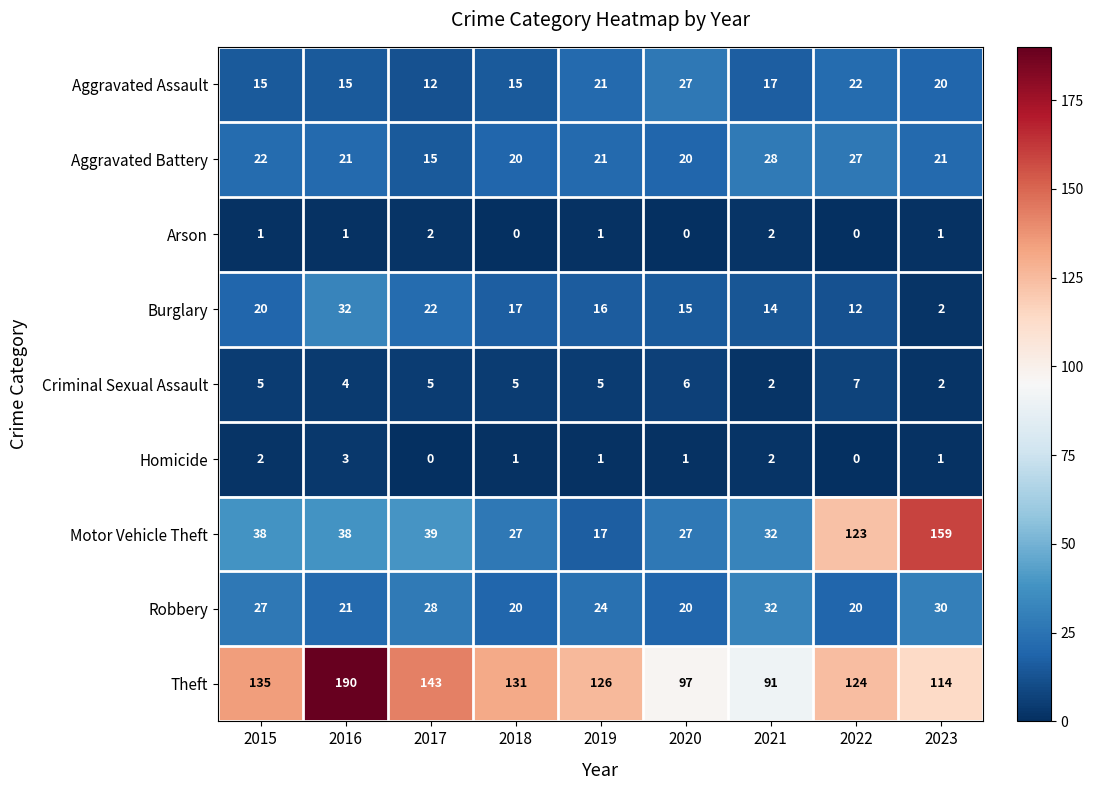

What is the maximum value for Burglary?

32